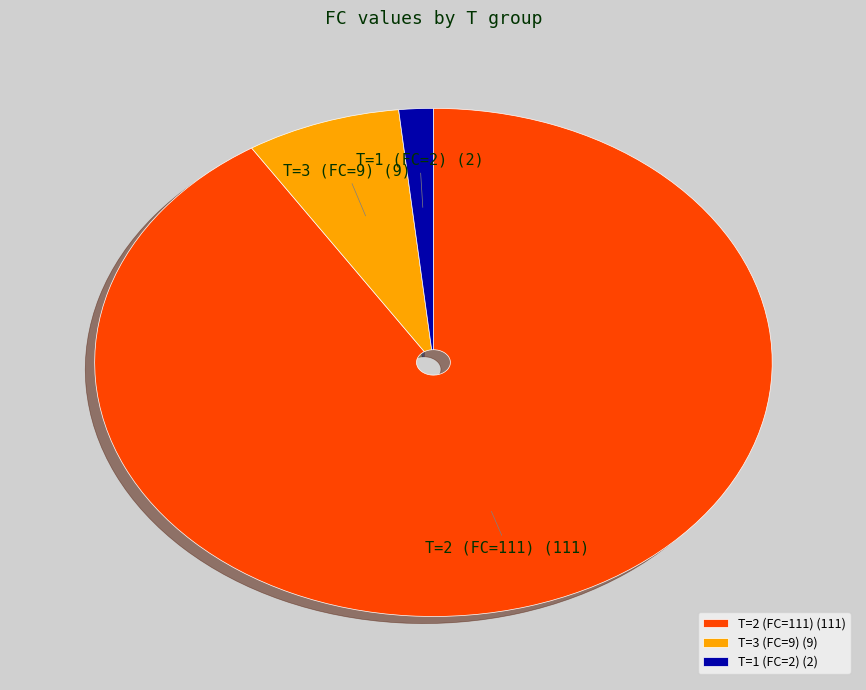

The T=3 (FC=9) slice represents 7% of the pie. True or false?

True